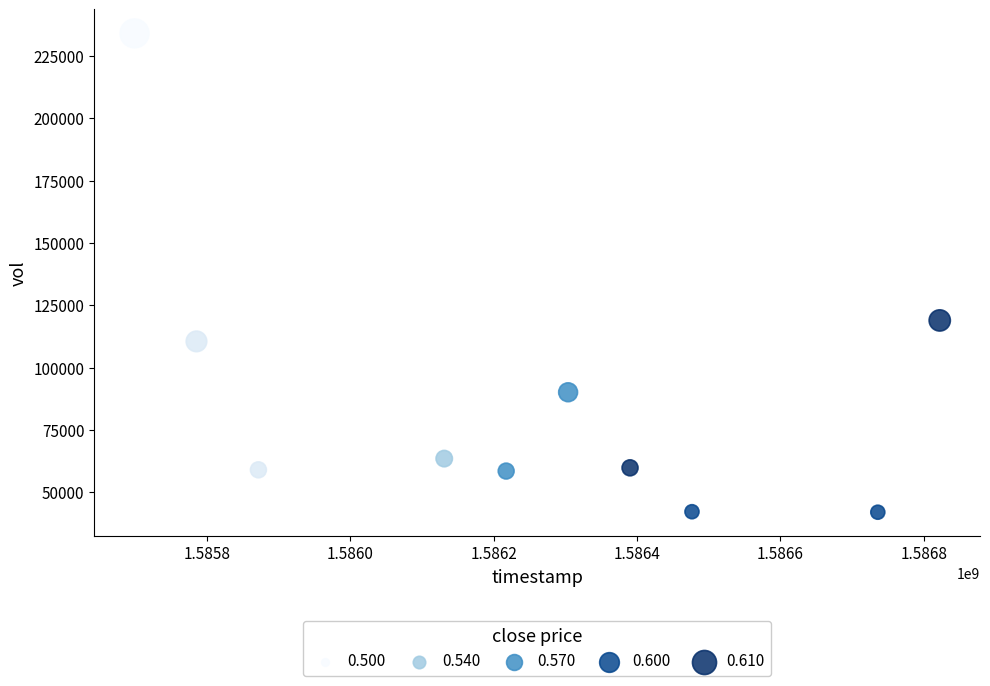

What is the range of Y values (max minus min)?

192000